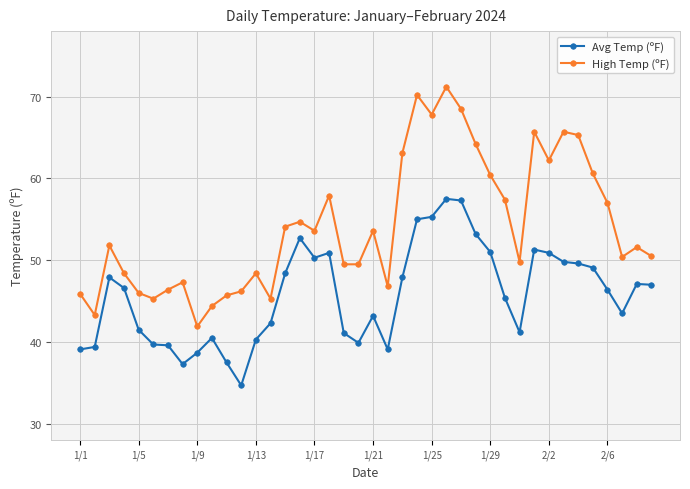

What is the value of the High Temp (ºF) point at the 15th from the left?

54.1